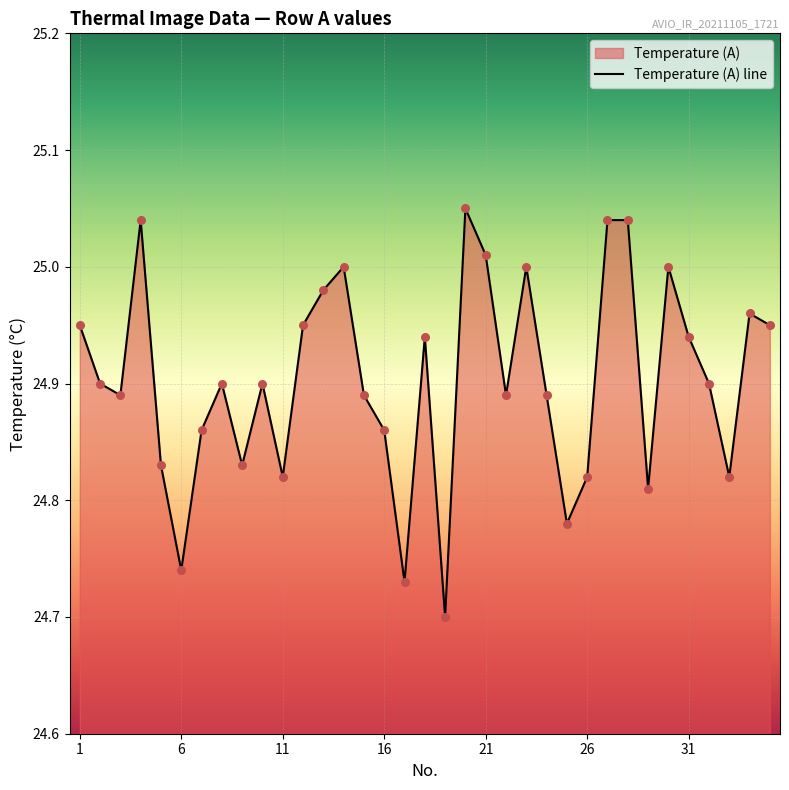

The value at 1 is 9.3. True or false?

False